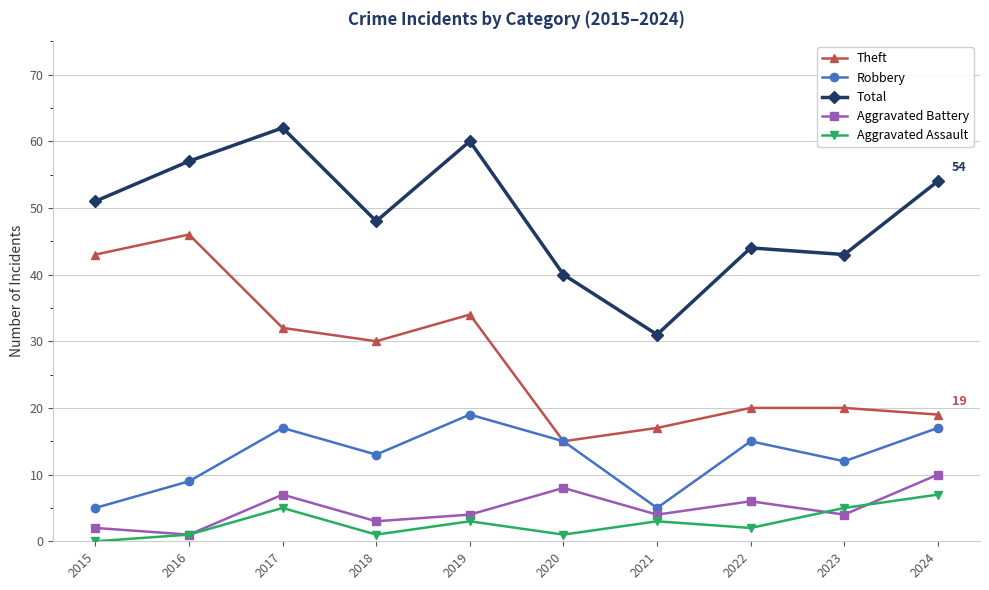

At which label does Aggravated Assault reach its minimum?

2015